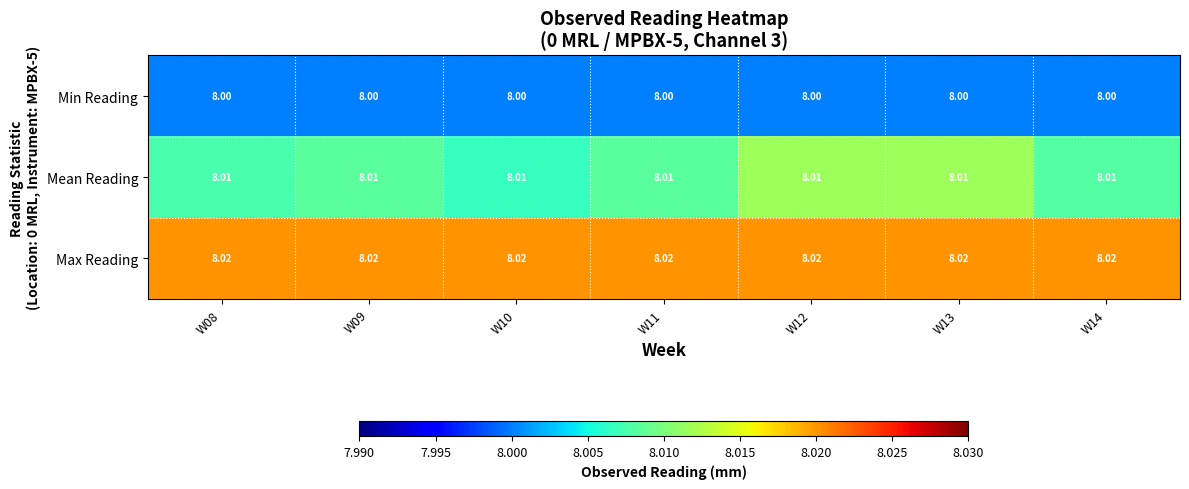

Rank the series by their maximum value, from highest to lowest.

Max Reading, Mean Reading, Min Reading